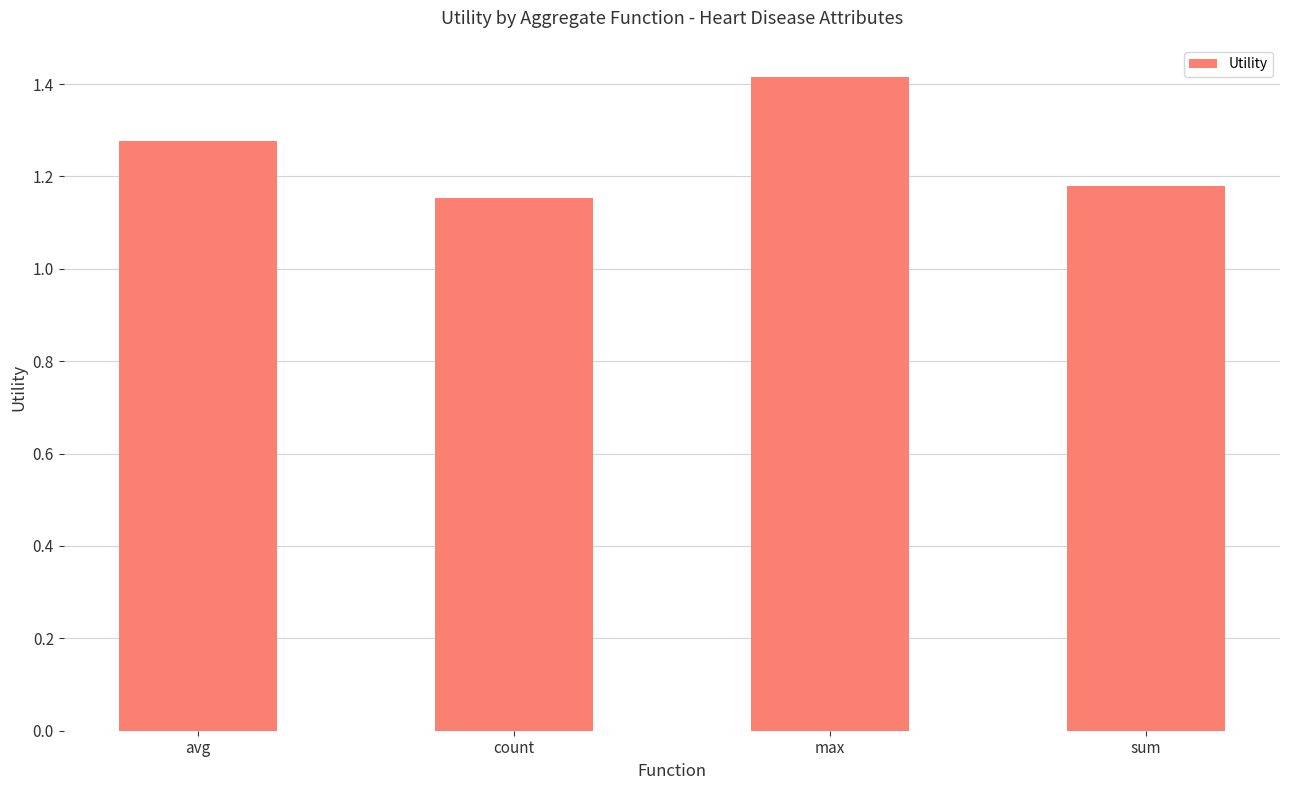

True or false: the data shows 1.4 at max.

True